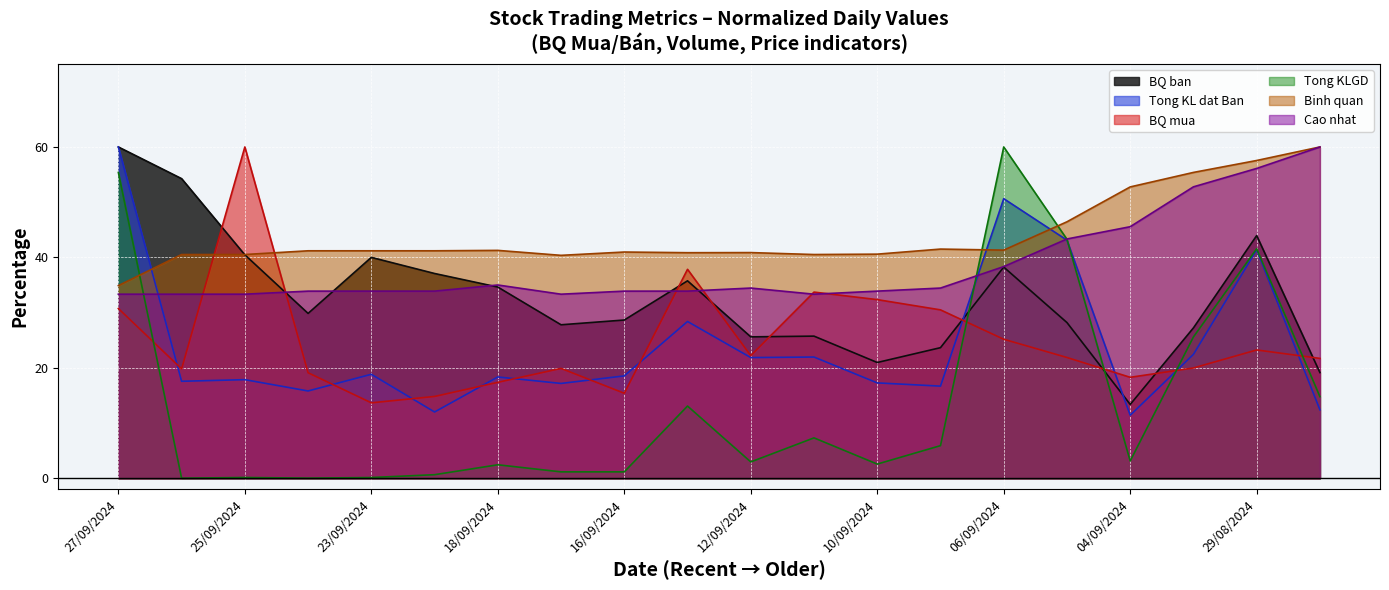

Read the BQ mua value at 11/09/2024.

33.7